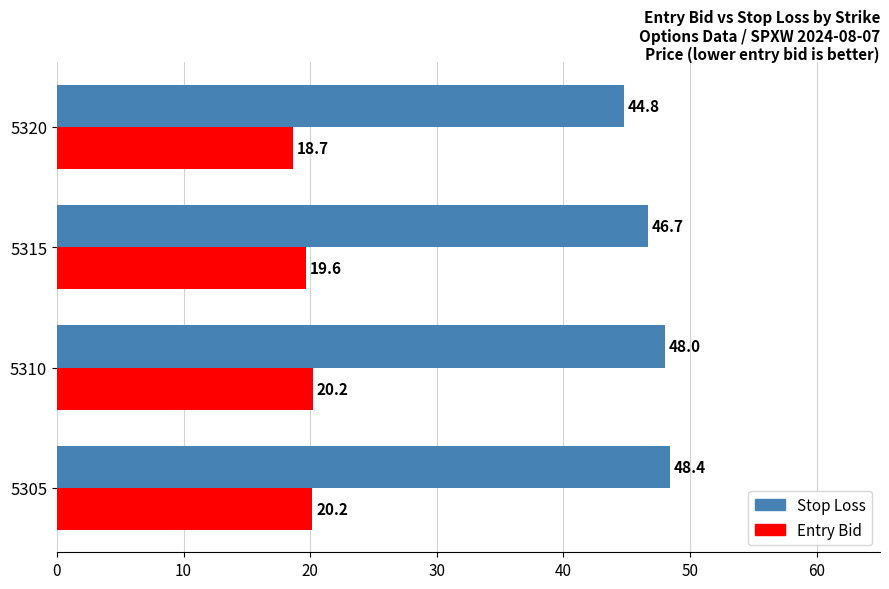

Where is Entry Bid nearest to the value 19?

5320